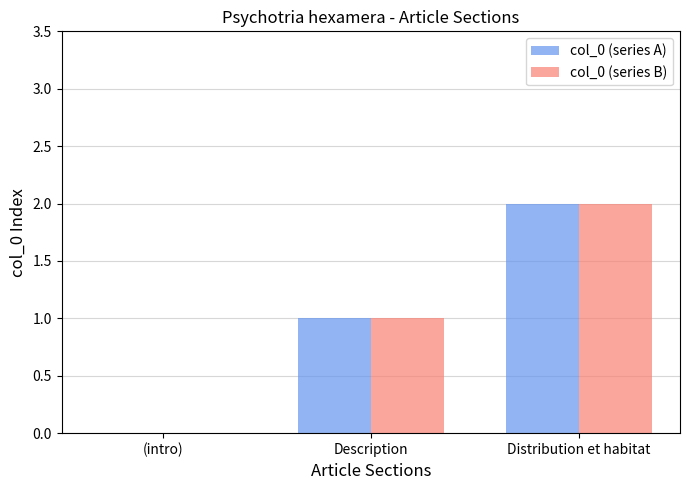

Is the value of col_0 (series B) at Distribution et habitat greater than the value of col_0 (series A) at (intro)?

Yes